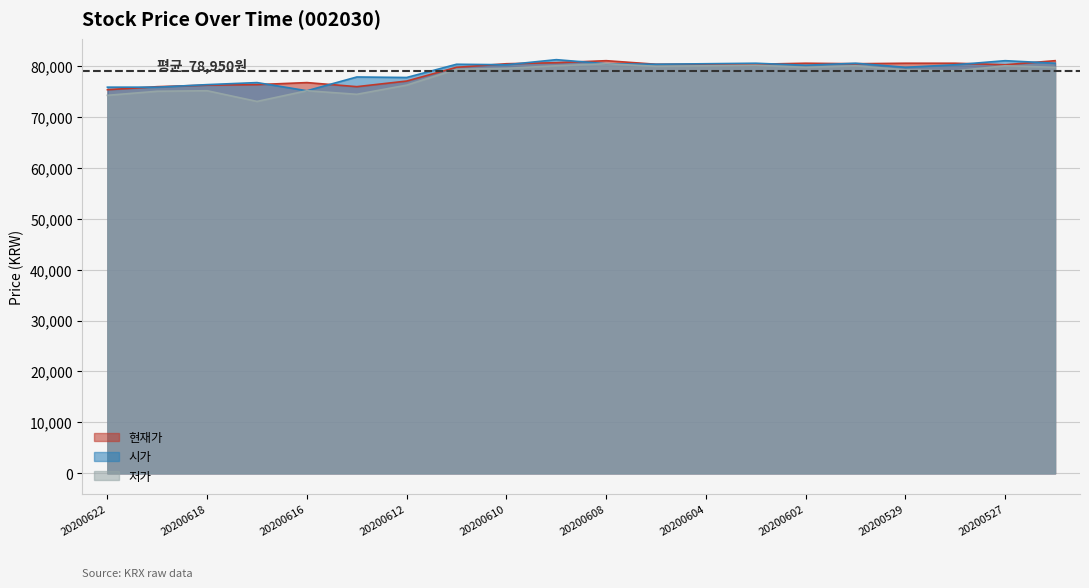

True or false: 현재가 has more than 2 points higher than both neighbors.

True